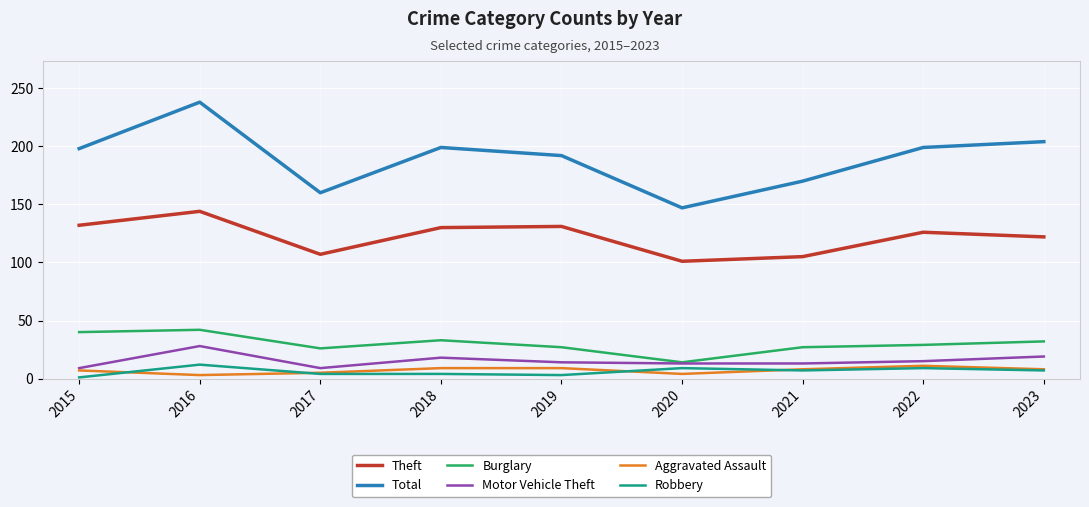

At which category is the sum across all series the highest?

2016